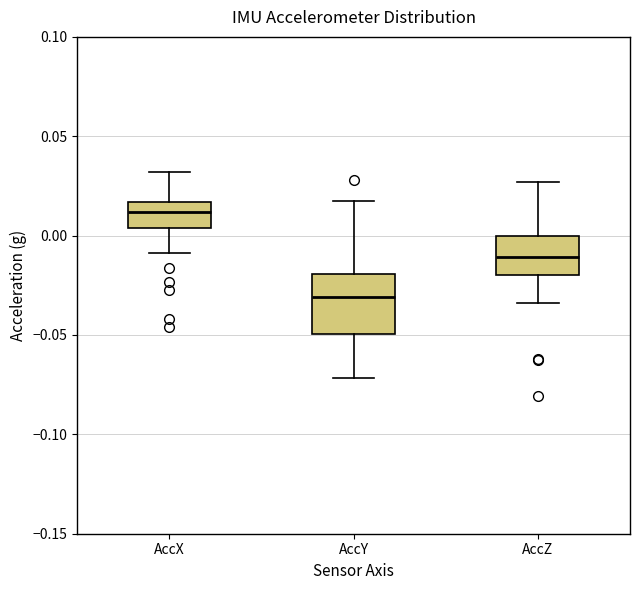

Reading left to right, read every box against the y-axis: the position of its median line, the range the box covers, and the ends of its whiskers. The values are not printed on the chart, so give them approximately, as read against the axis.

AccX: median 0.010, box 0.005 to 0.015, whiskers -0.010 to 0.030
AccY: median -0.030, box -0.050 to -0.020, whiskers -0.070 to 0.020
AccZ: median -0.010, box -0.020 to 0.000, whiskers -0.035 to 0.025